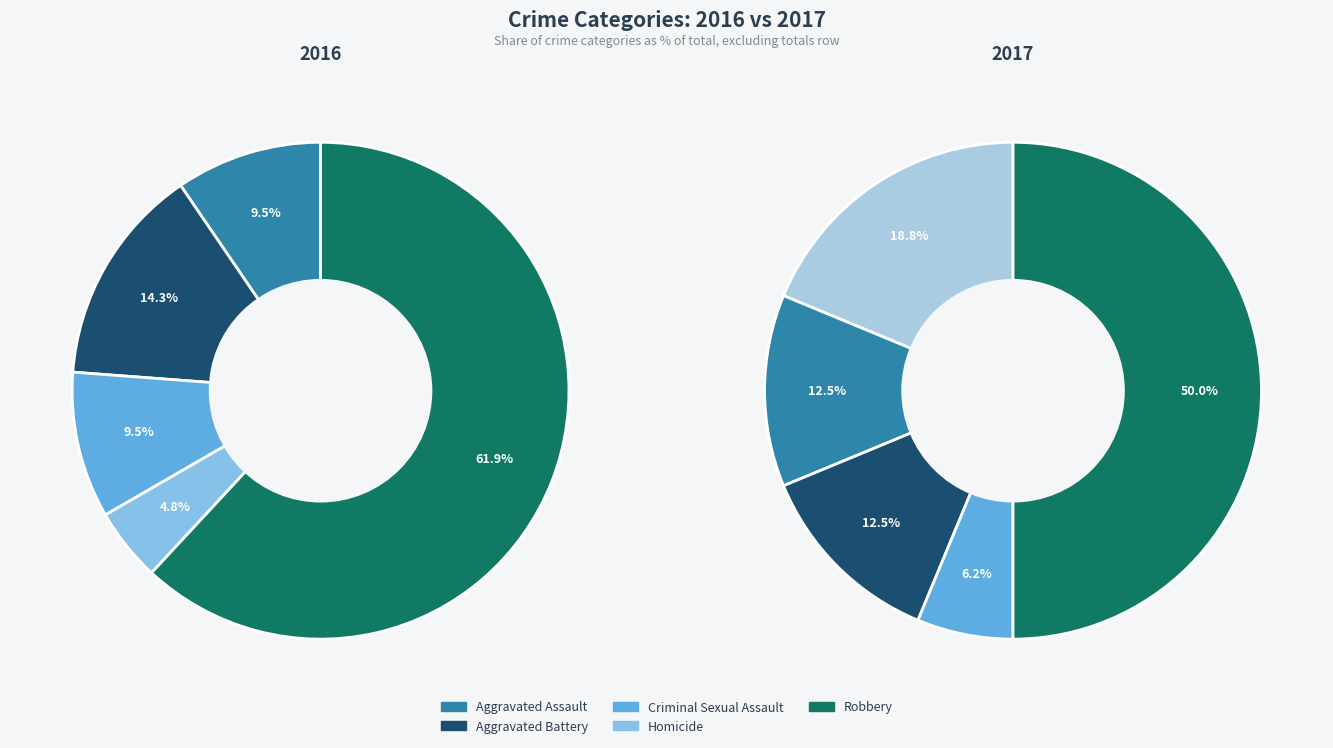

How many segments does this pie chart have?

5